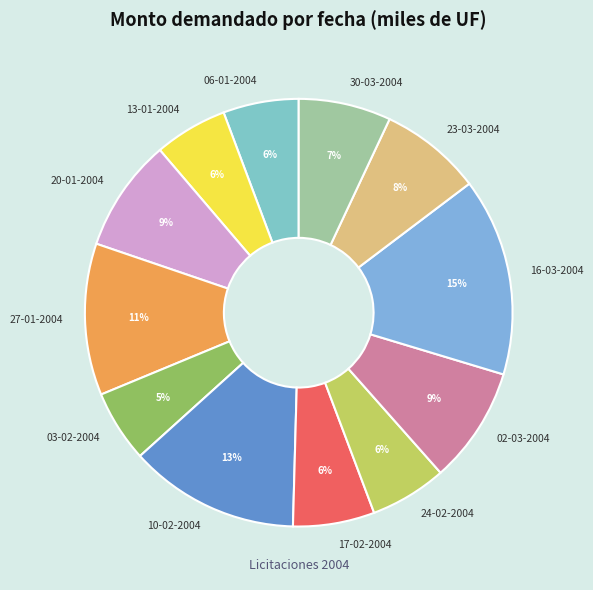

Combined, do 02-03-2004 and 03-02-2004 account for over 50%?

No